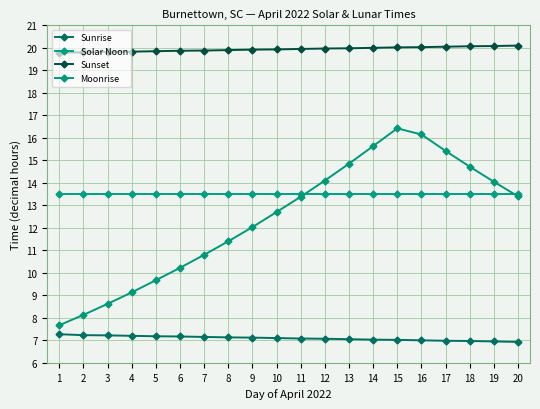

The value of Moonrise at 15 is 16.4. True or false?

True